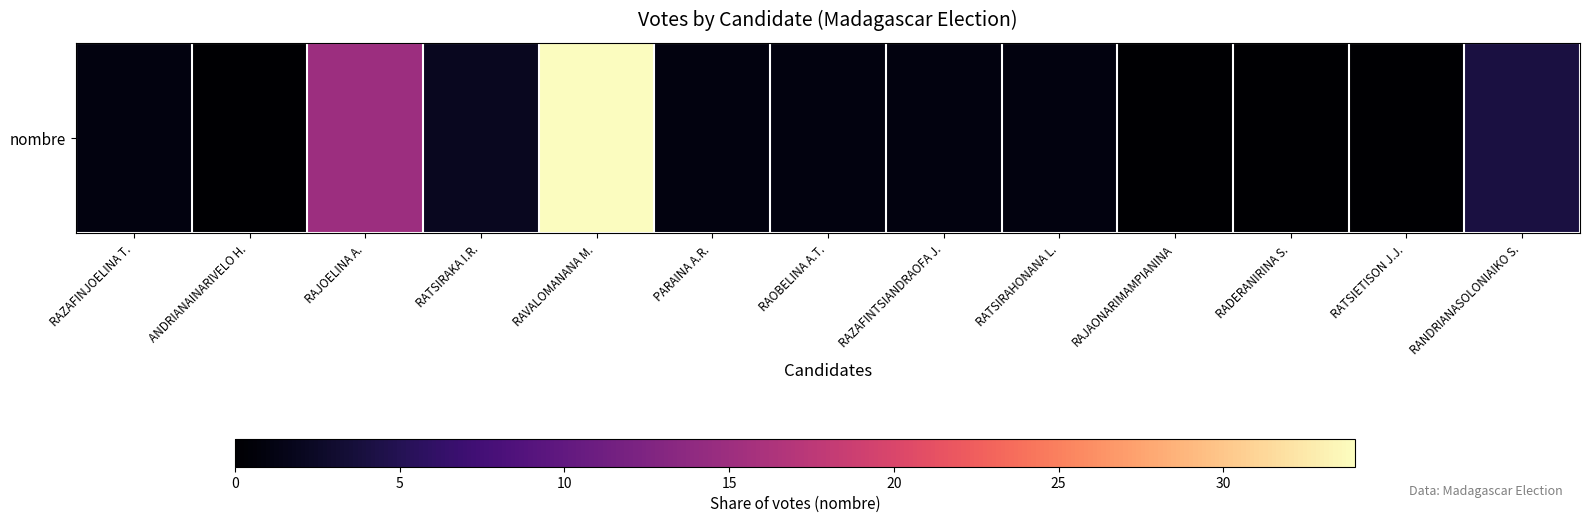

What is the sum of all values?

60